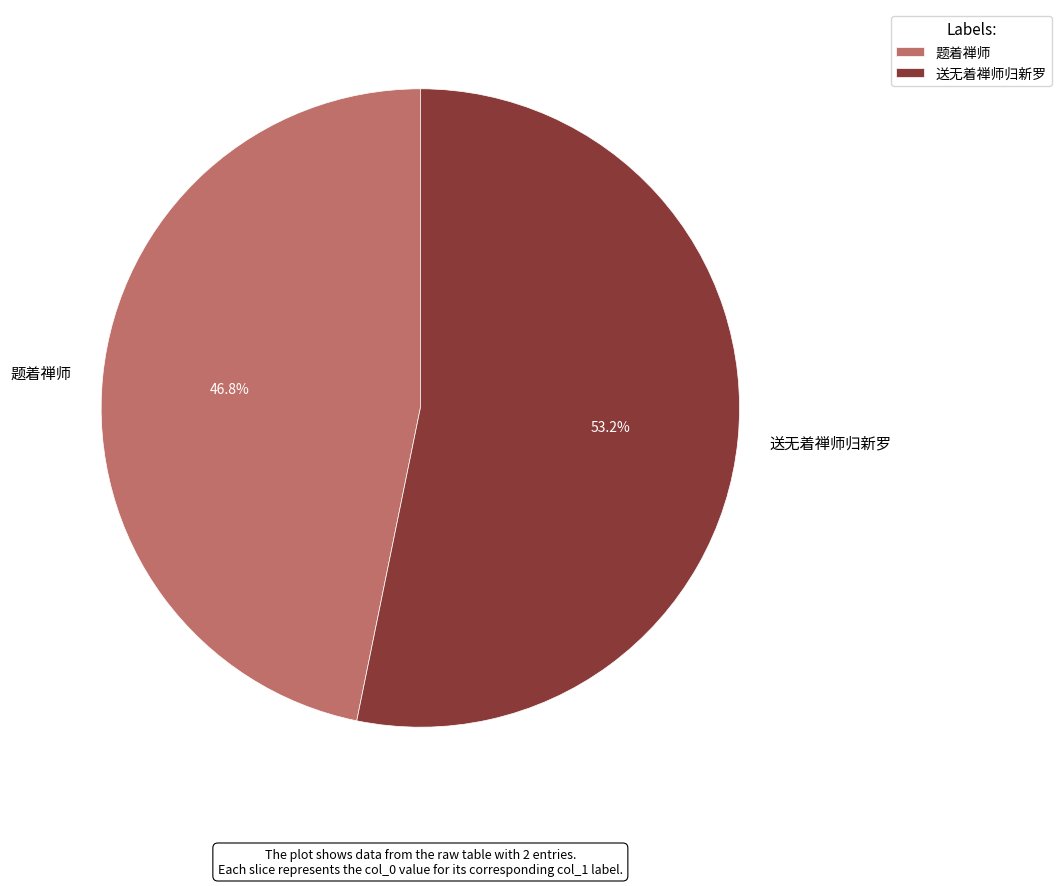

What is the smallest slice in the pie chart?

题着禅师